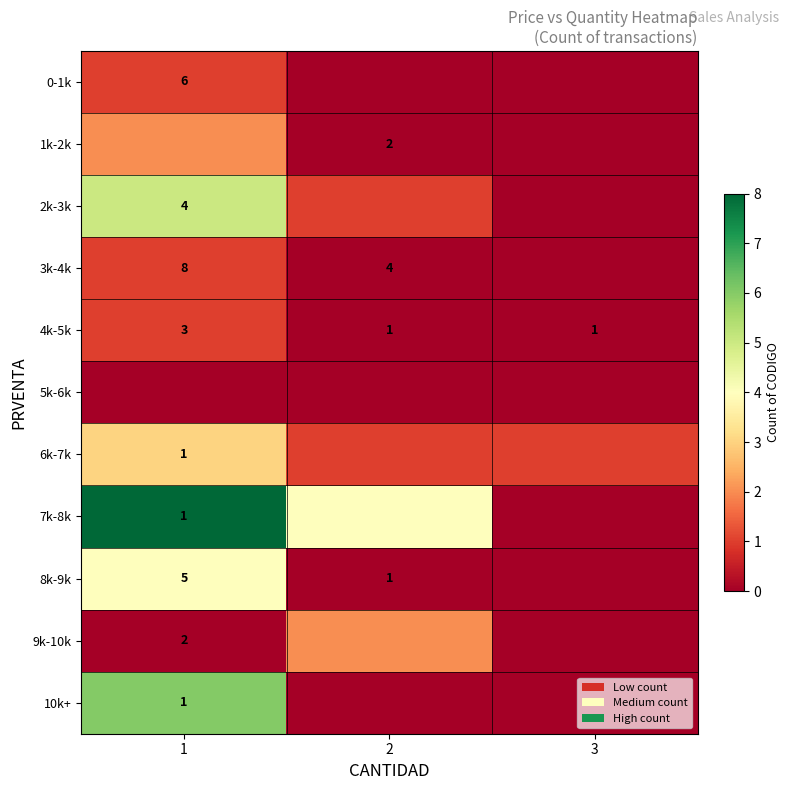

Is it true that 9k-10k equals 3 at 1?

False